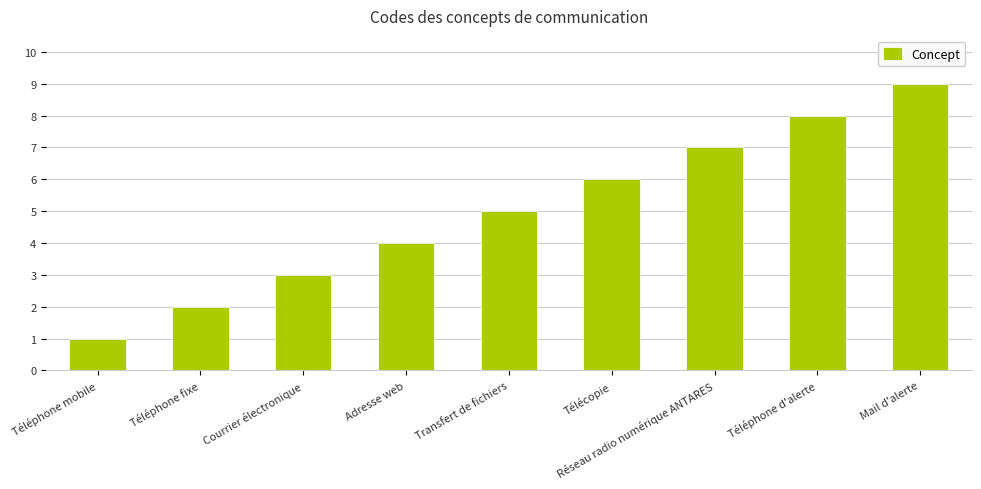

Does the chart contain stacked bars?

No